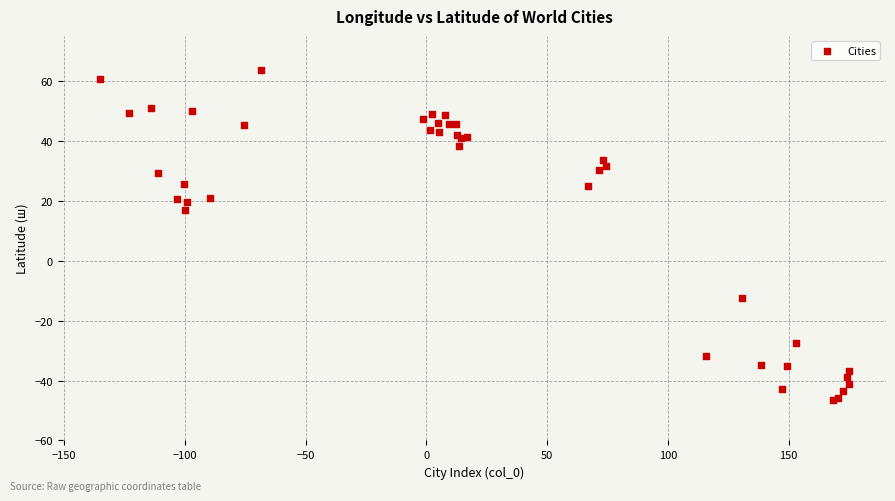

What Y value in the scatter plot is closest to 8?

16.9